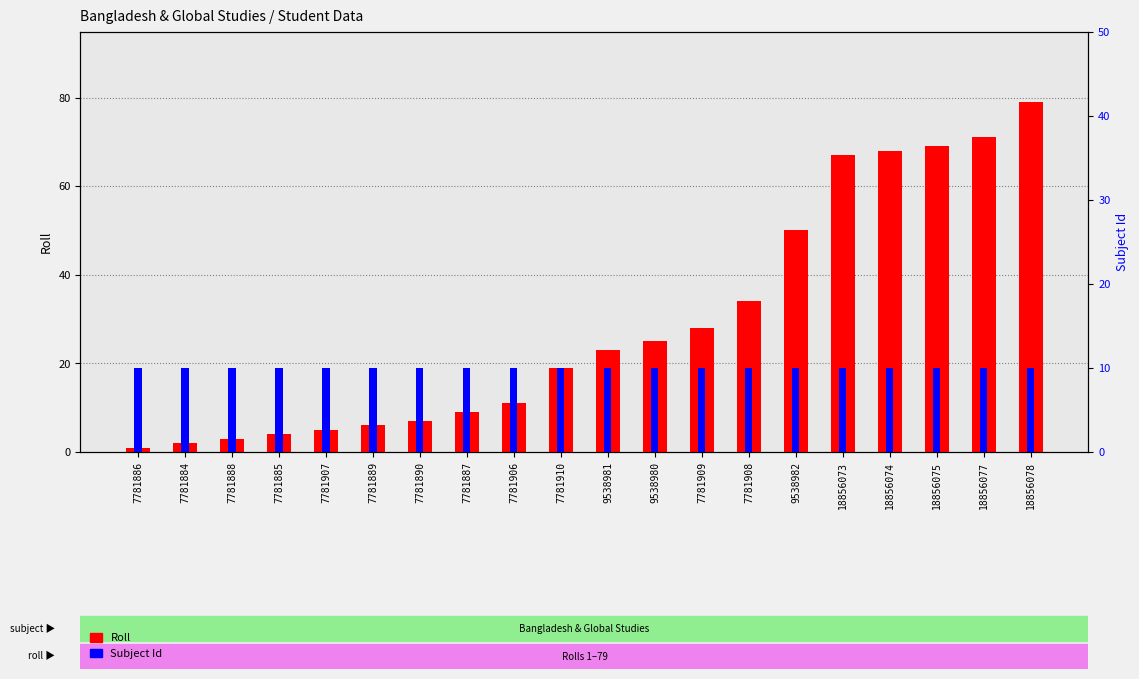

The value of Subject Id at 9538981 is 17. True or false?

False